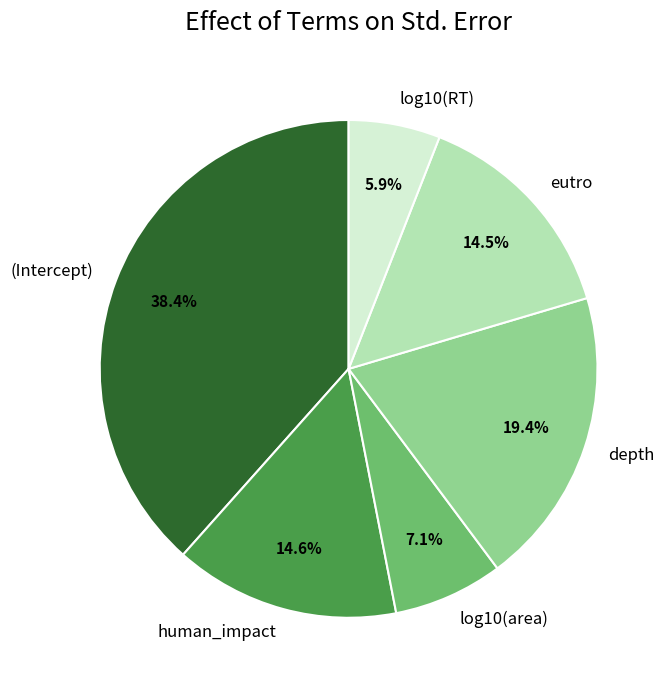

Is there a majority slice in this chart?

No